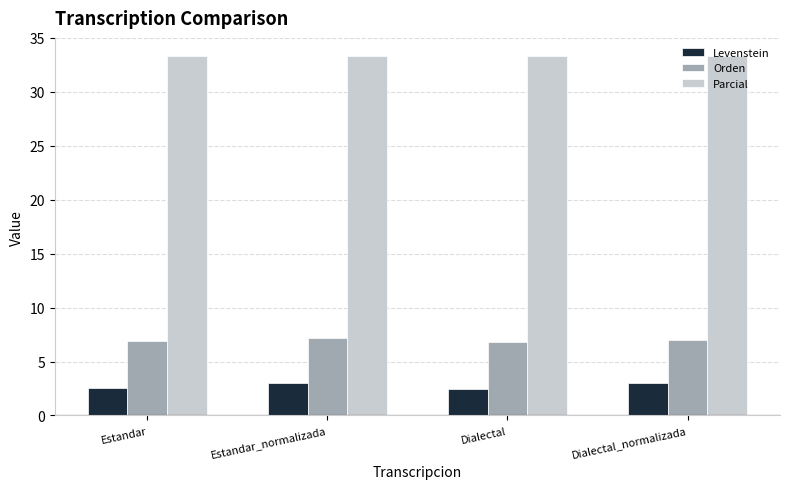

Is it true that Parcial equals 33.3 at Estandar?

True